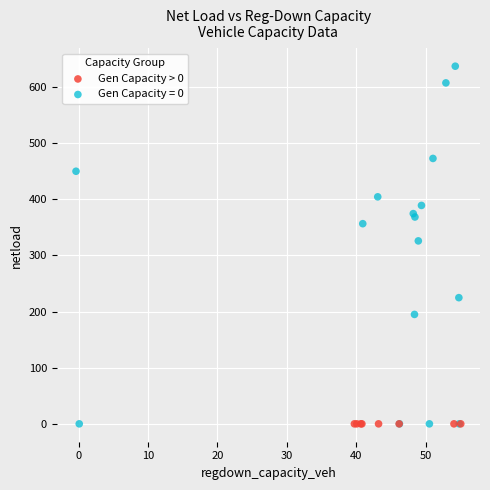

Which series reaches the maximum Y coordinate?

Gen Capacity = 0